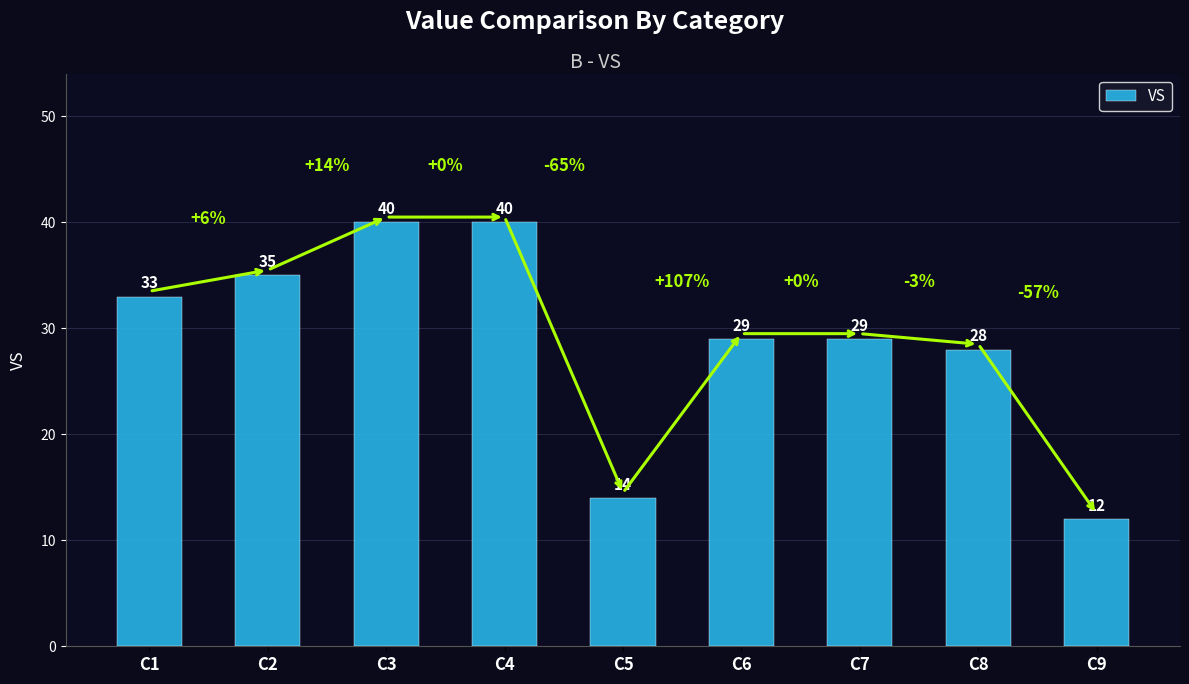

Approximately how many times larger is the value at C7 compared to C2?

0.8